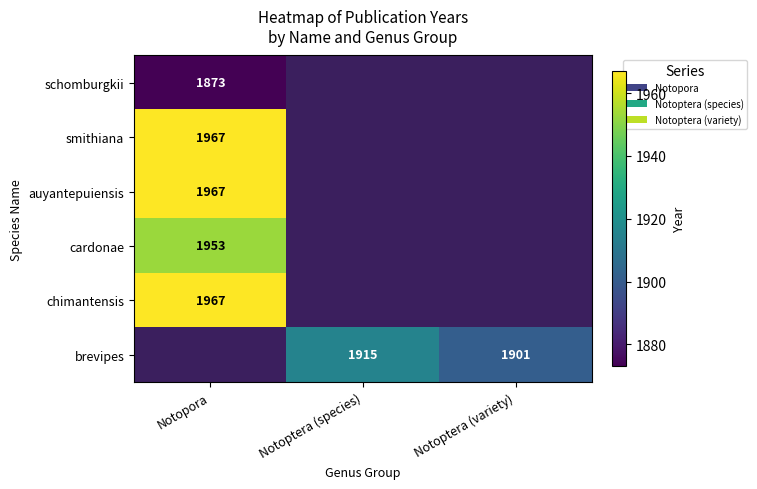

What is the minimum value shown in the chart?

1873.0